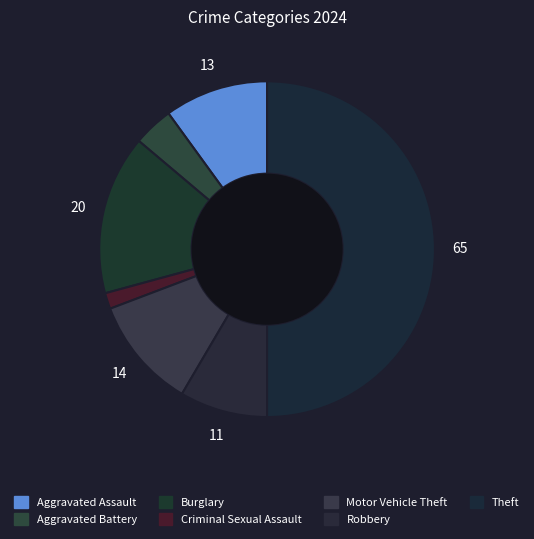

How many segments does this pie chart have?

7